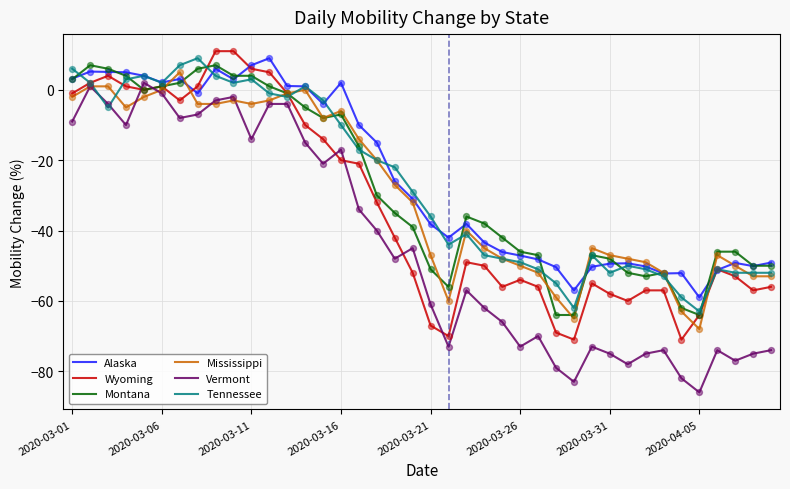

Which series has the widest spread of values?

Vermont